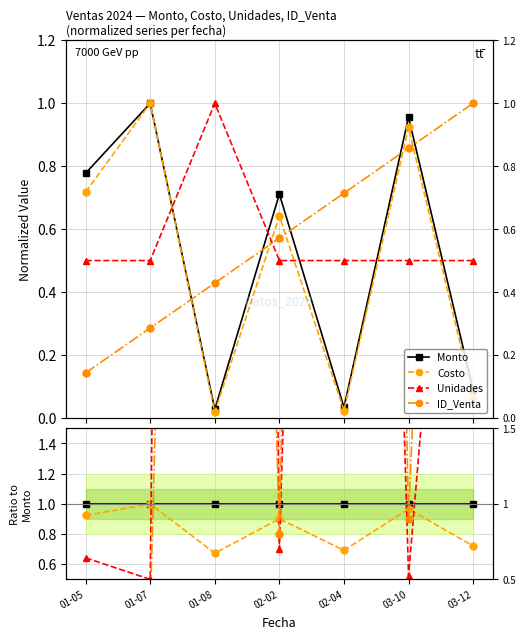

How many Costo values are between 0 and 1?

7